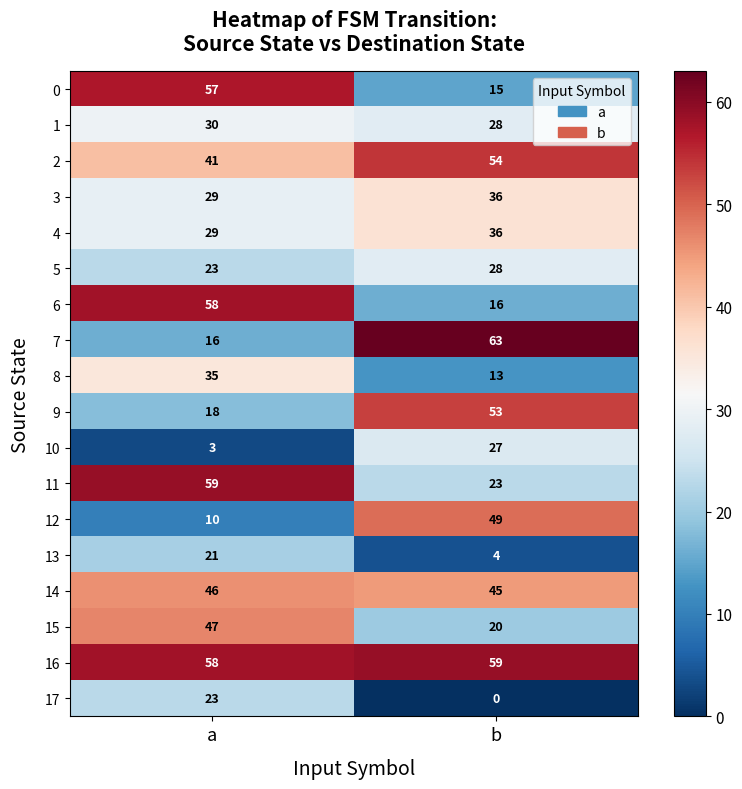

At which category is the sum across all series the highest?

a